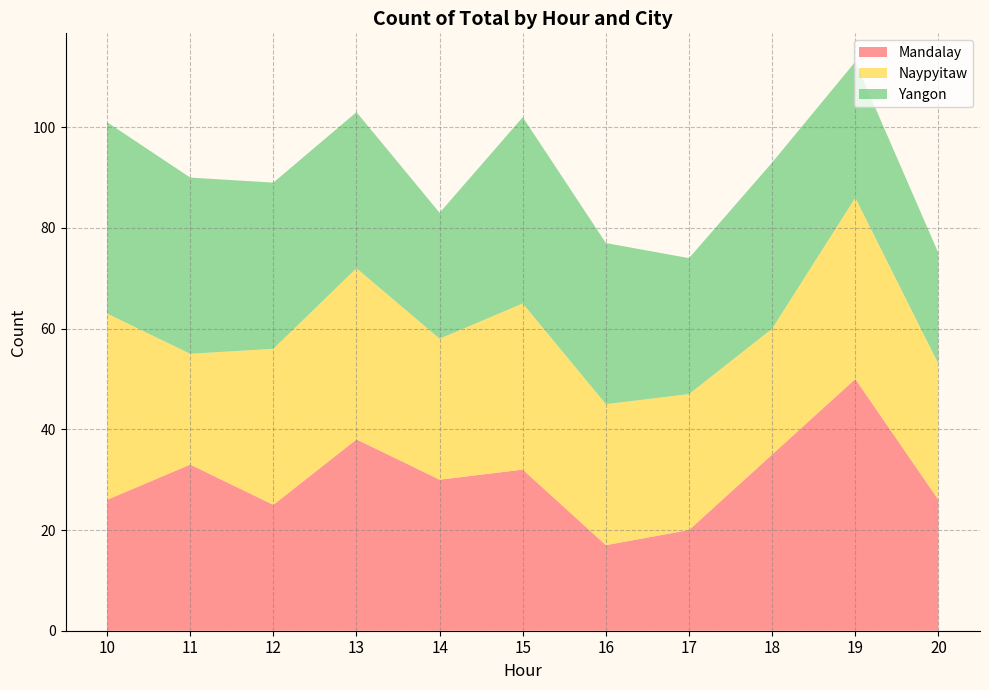

Reading left to right, extract all data points from this chart.

Mandalay: 10=26	11=33	12=25	13=38	14=30	15=32	16=17	17=20	18=35	19=50	20=26
Naypyitaw: 10=37	11=22	12=31	13=34	14=28	15=33	16=28	17=27	18=25	19=36	20=27
Yangon: 10=38	11=35	12=33	13=31	14=25	15=37	16=32	17=27	18=33	19=27	20=22